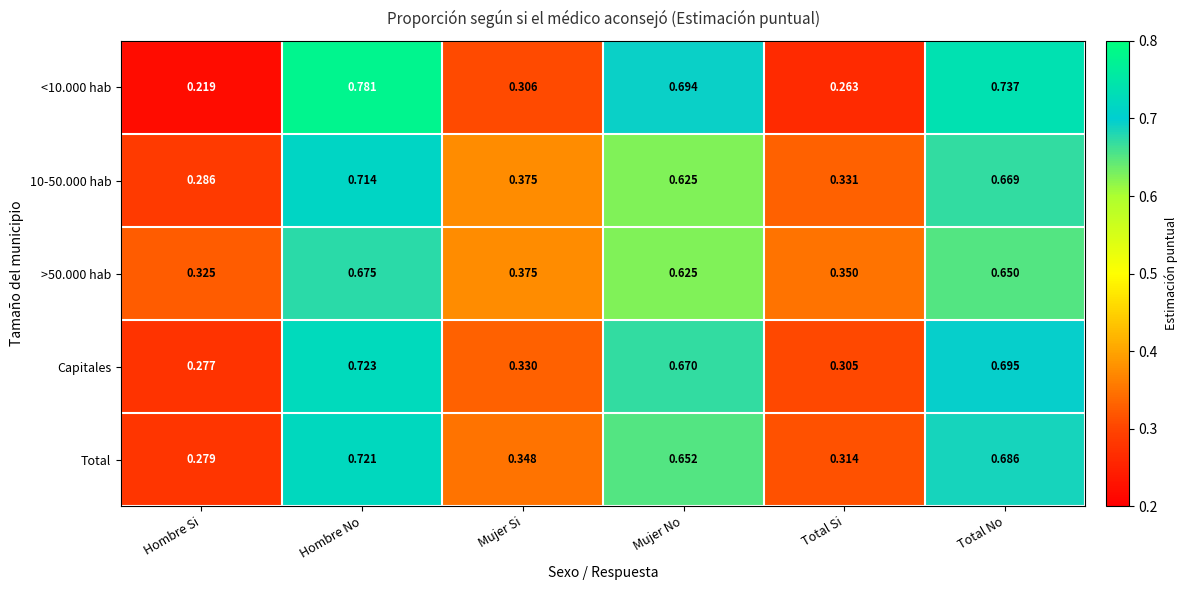

At which category is the sum across all series the highest?

Hombre No